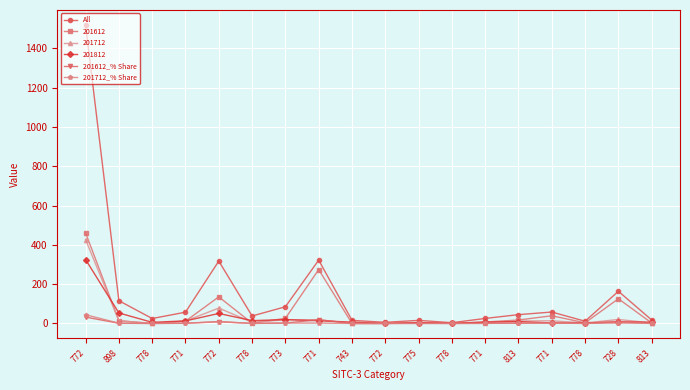

How many categories are shown in the chart?

18